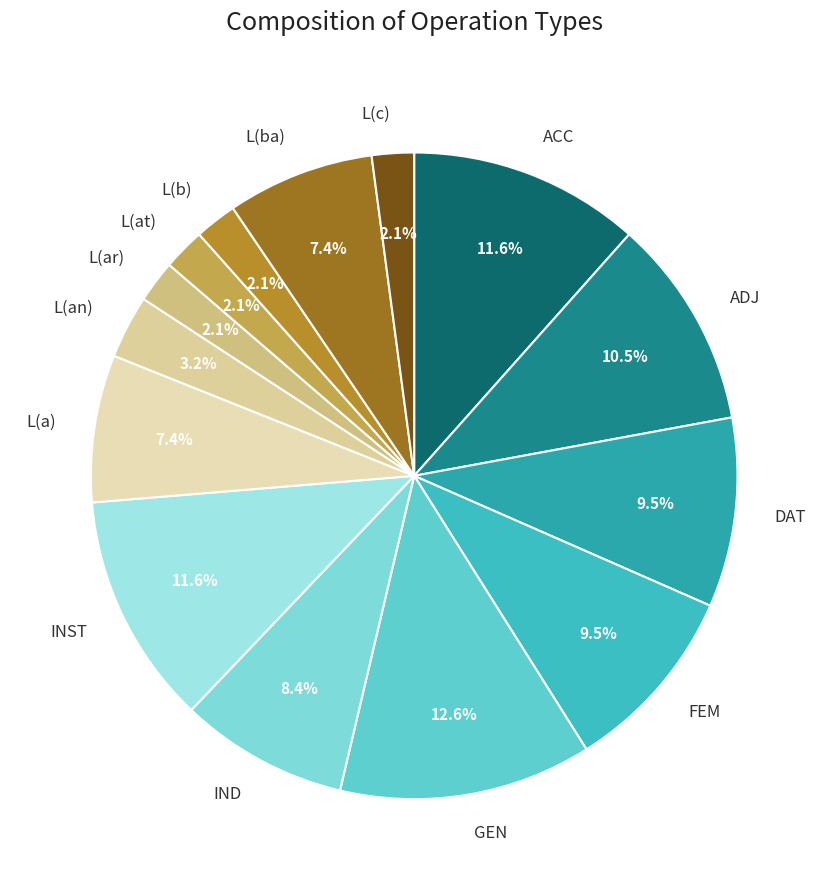

Which category has the biggest portion of the pie?

GEN